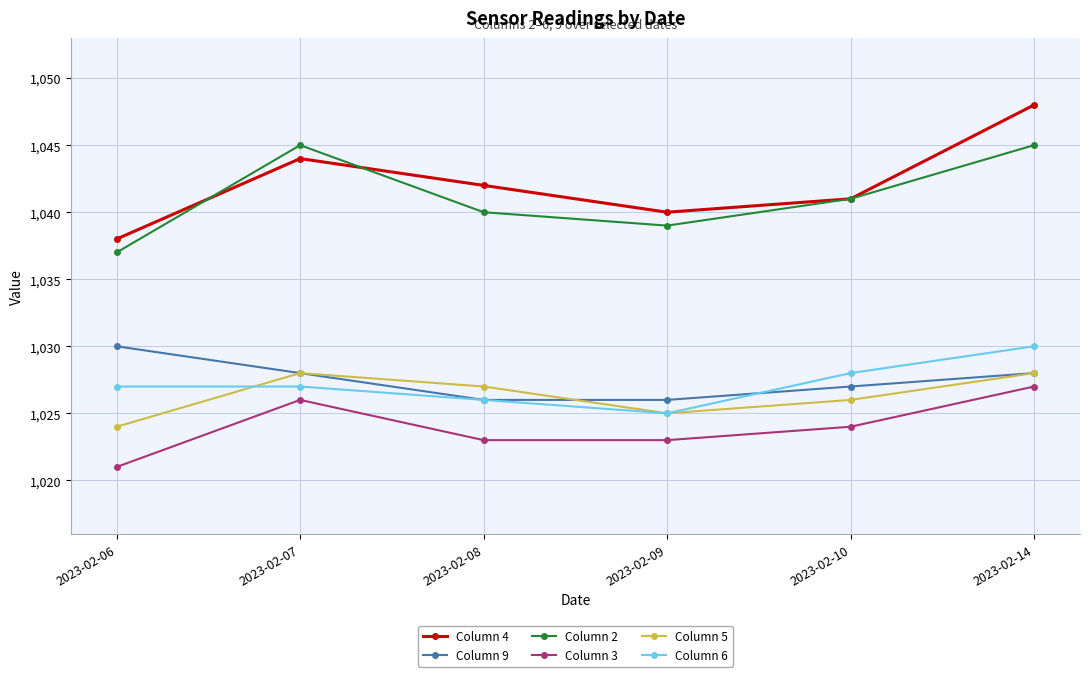

How many lines are shown in the chart?

6